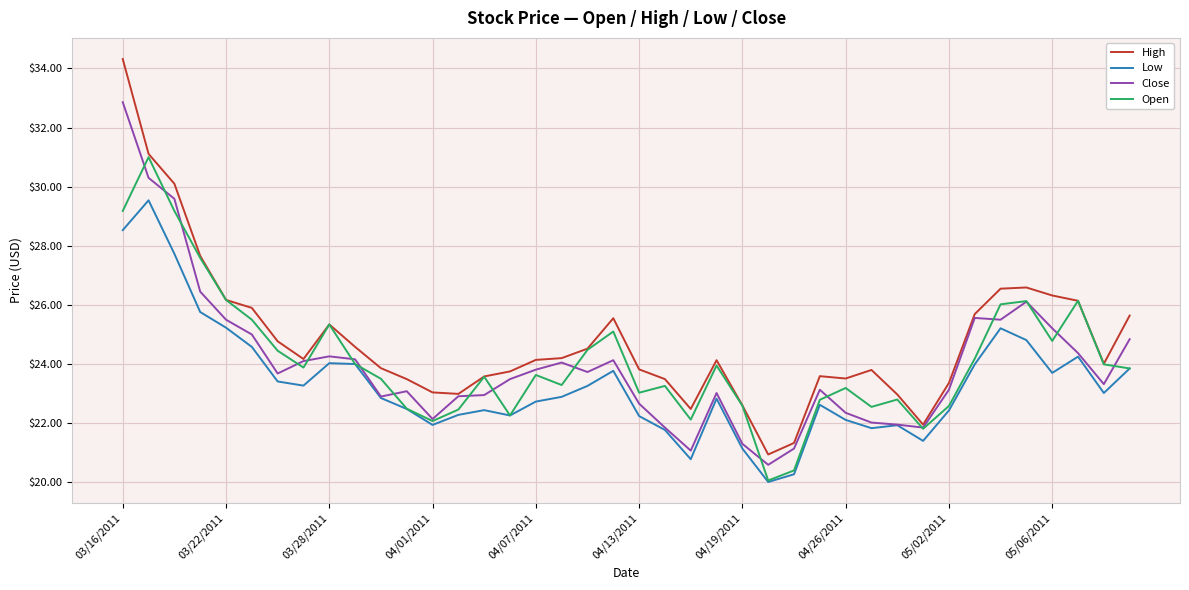

Which series has the largest range (max minus min)?

High